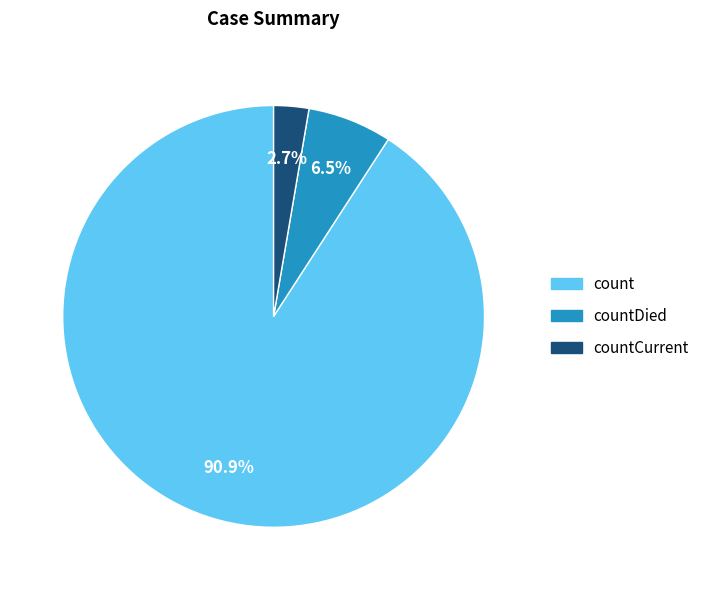

Which category accounts for the majority?

count